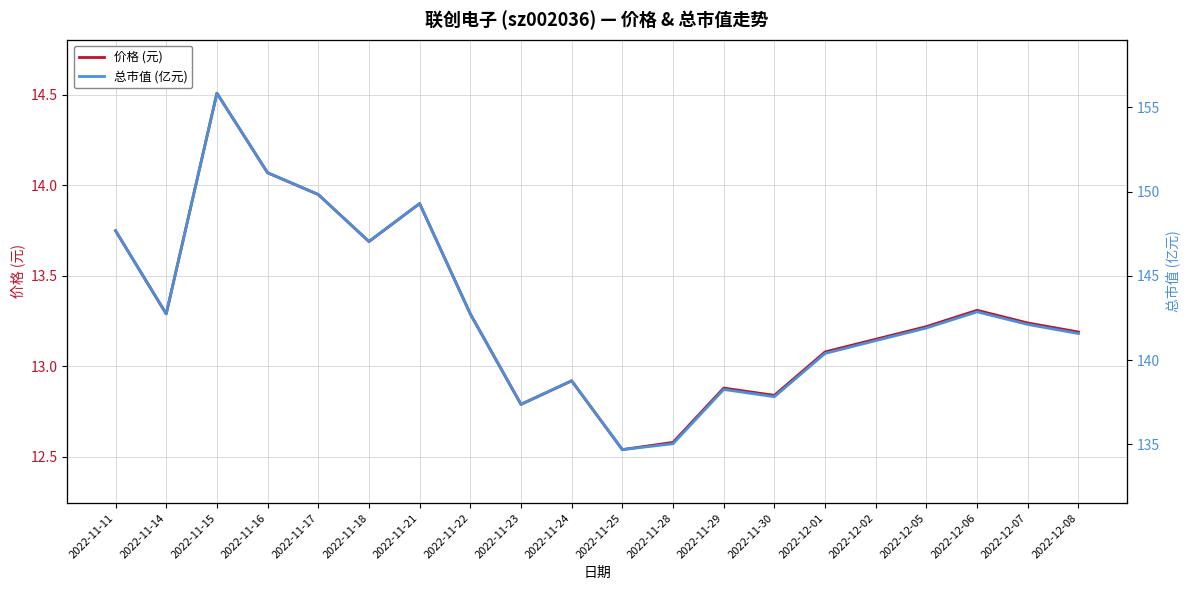

Which series has the widest spread of values?

总市值 (亿元)